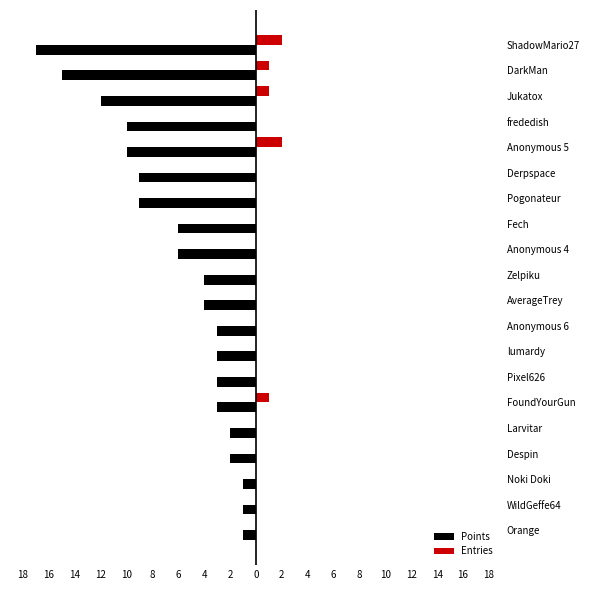

What are all the series names shown in the legend?

Points, Entries